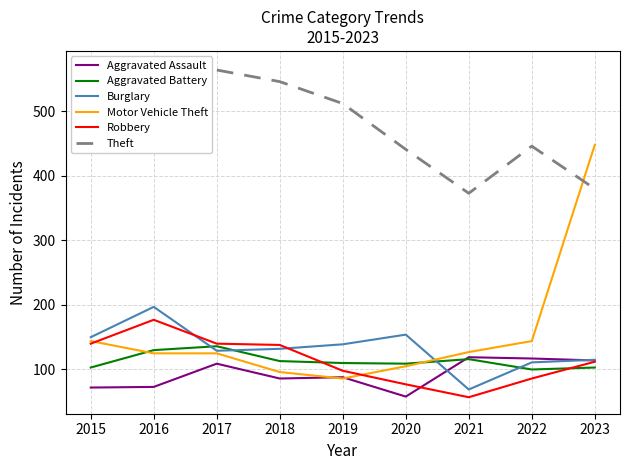

What is the difference between the highest and lowest values at 2022?

360